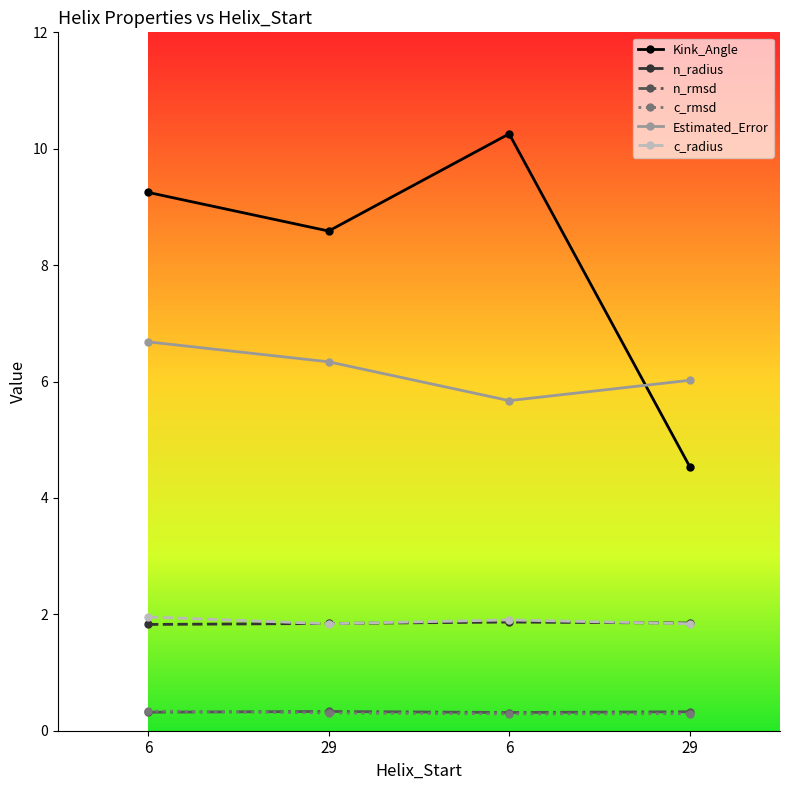

How many lines are shown in the chart?

6